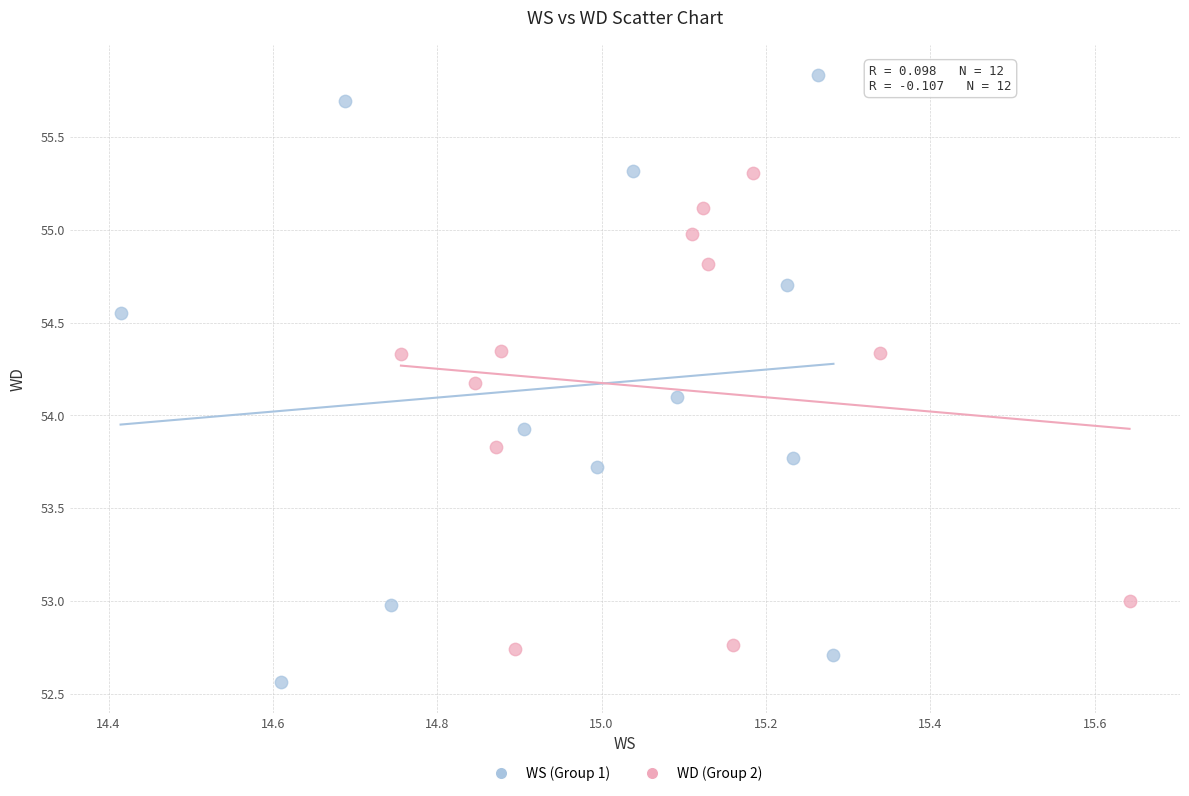

Which series has the widest spread of Y values?

WS (Group 1)